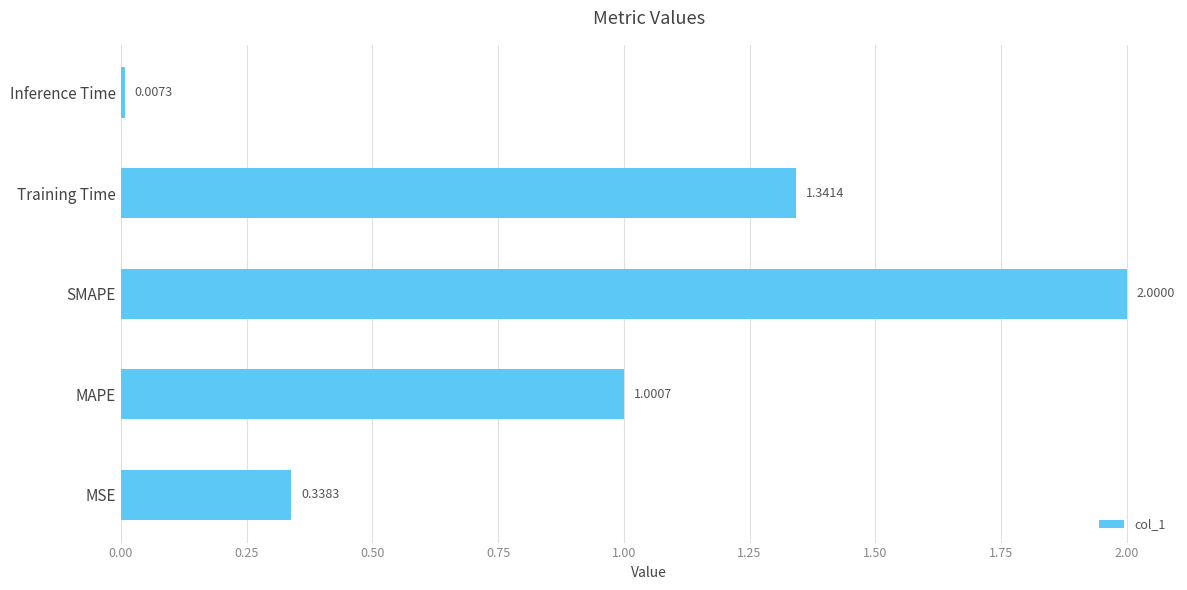

At which label is the value closest to 1?

MAPE